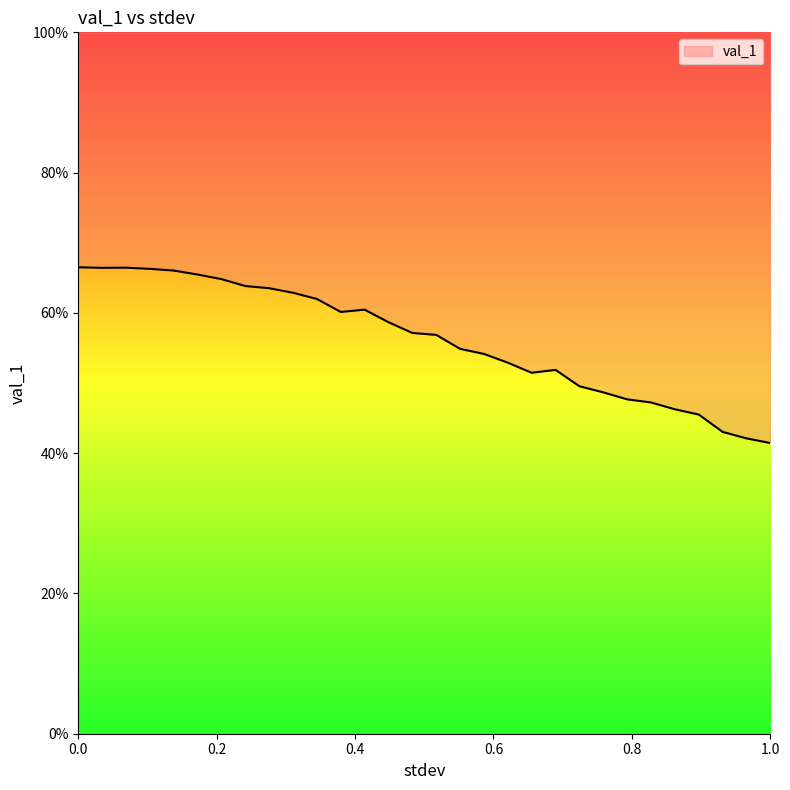

At which label is the value closest to 0?

1.0